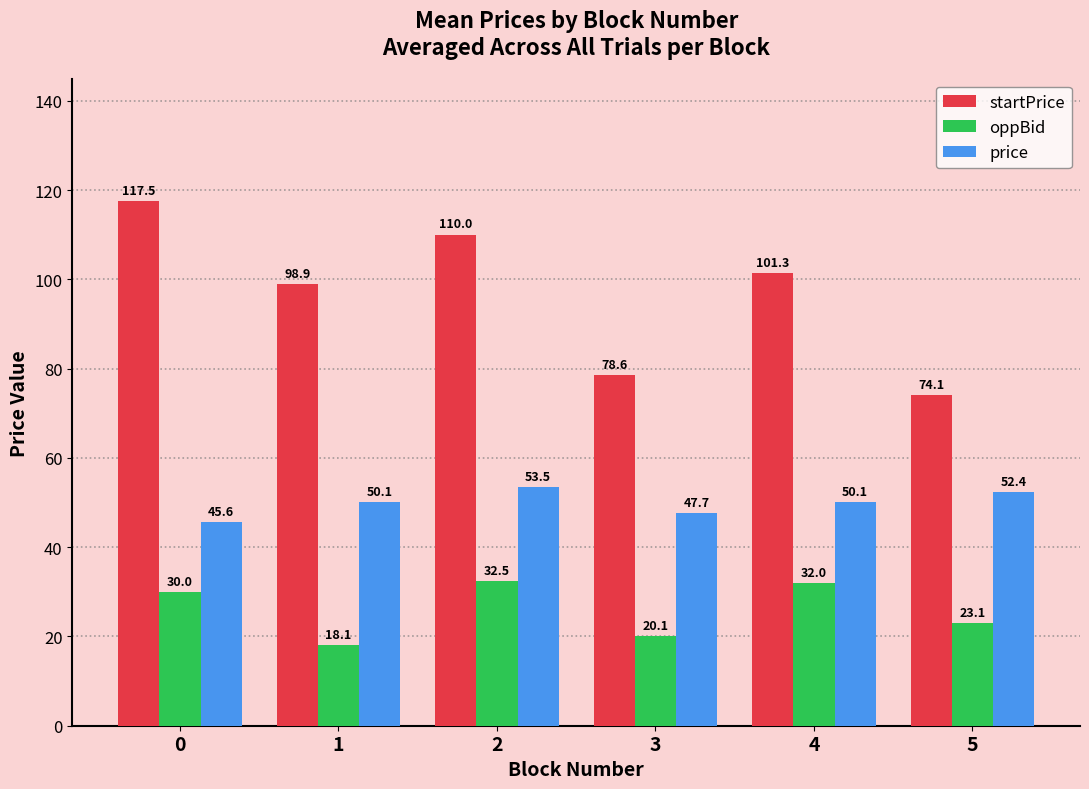

Rank the series at 1 from lowest to highest value.

oppBid, price, startPrice